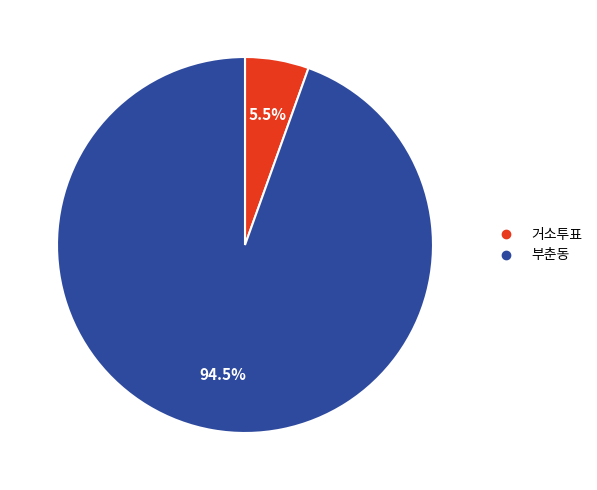

What is the largest slice in the pie chart?

부춘동